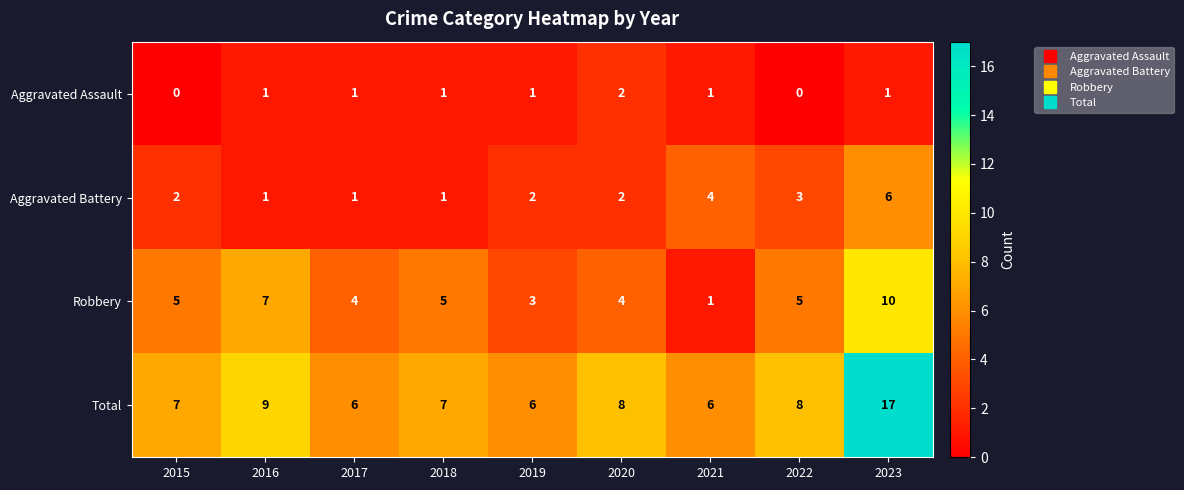

The value of Robbery at 2016 is 7. True or false?

True